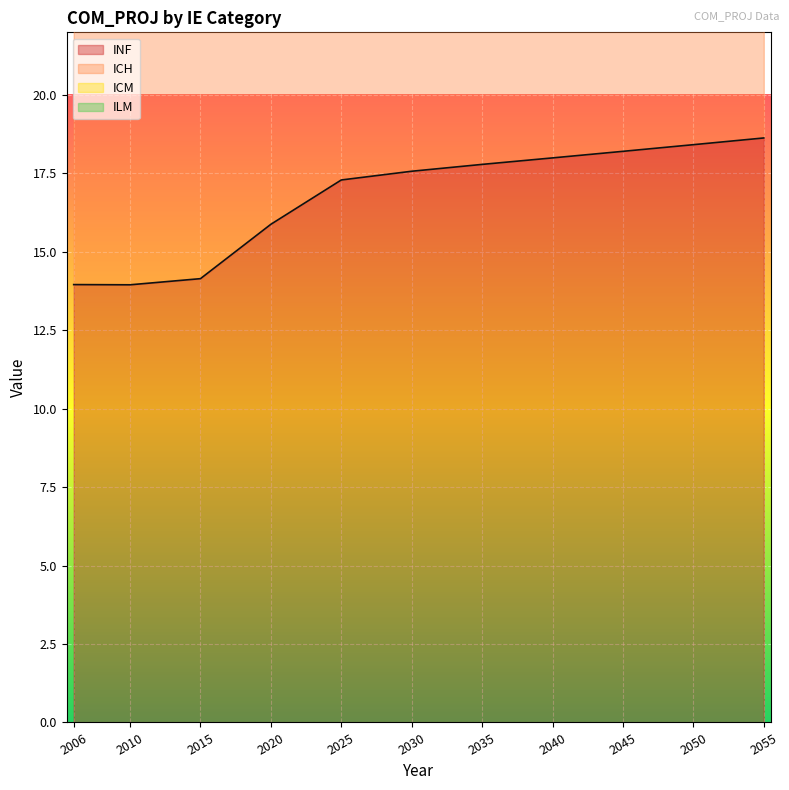

True or false: INF has a value of 18.2 at 2045.

True